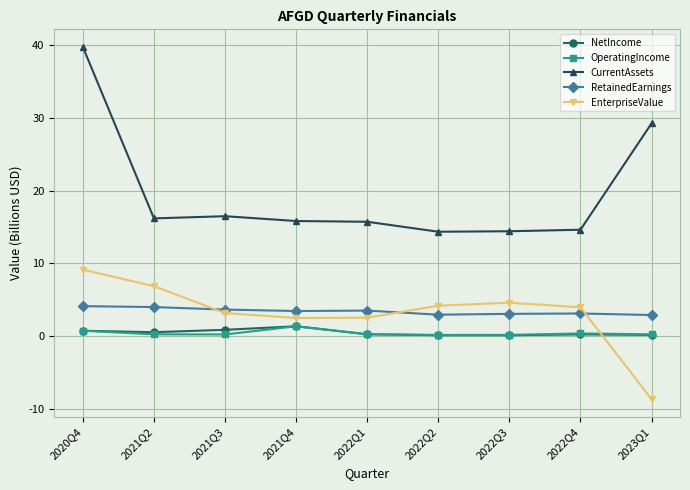

What is the label of the 2nd point from the left?

2021Q2